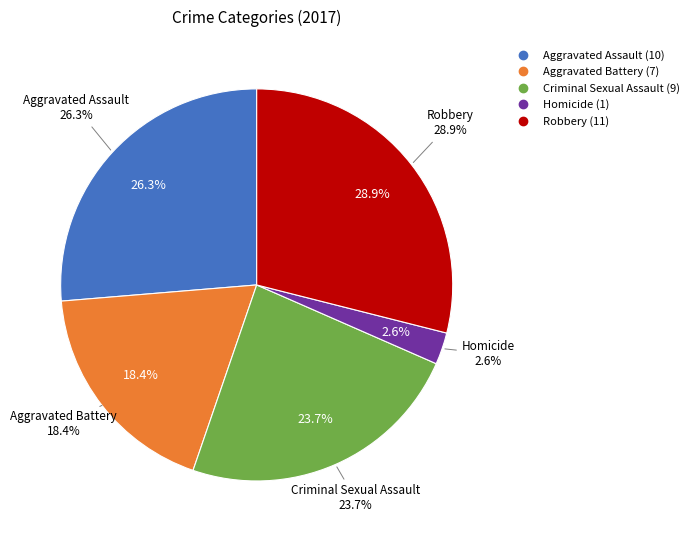

Count the number of slices in the pie.

5